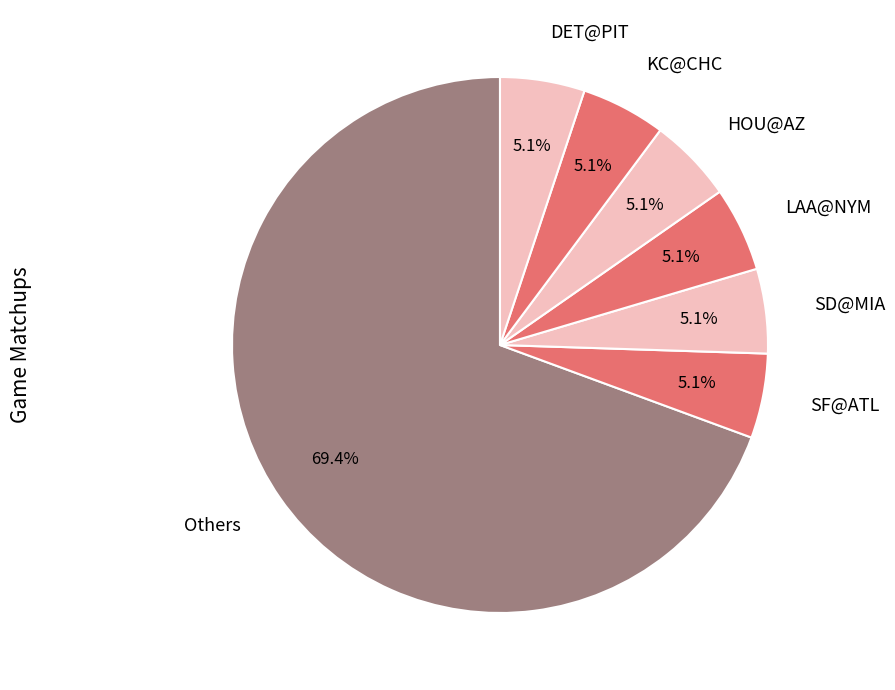

To the nearest percent, what is the average slice percentage?

14%